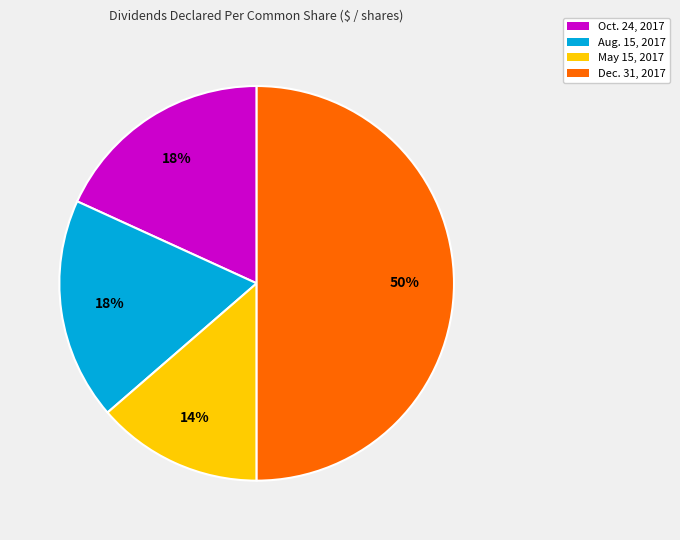

To the nearest percent, what is the average slice percentage?

25%